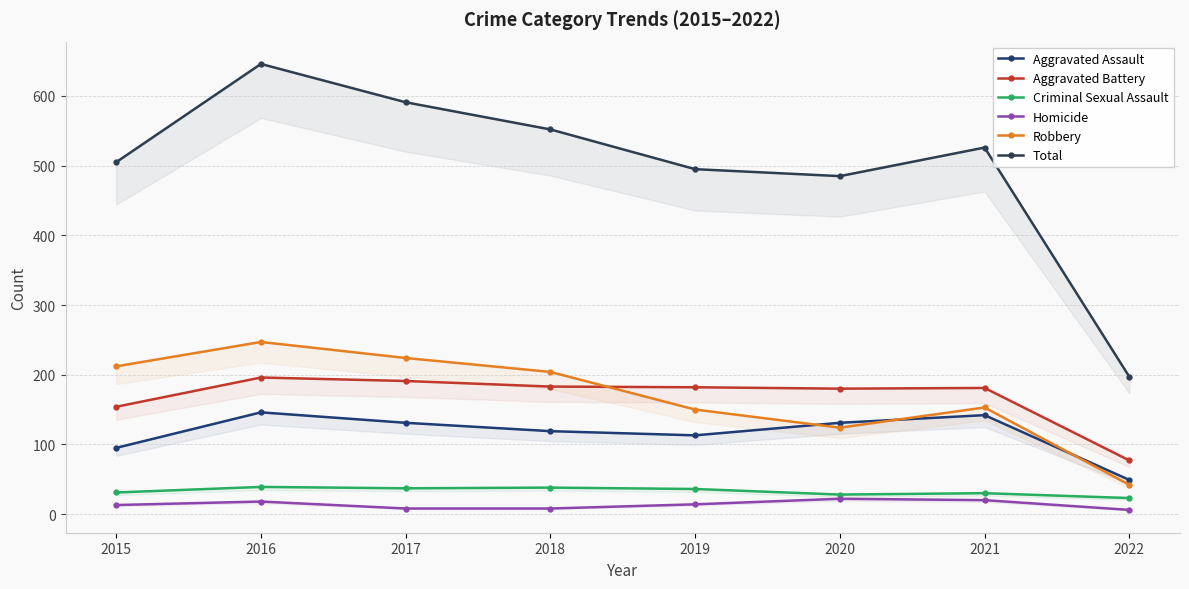

True or false: Total has a value of 931 at 2021.

False